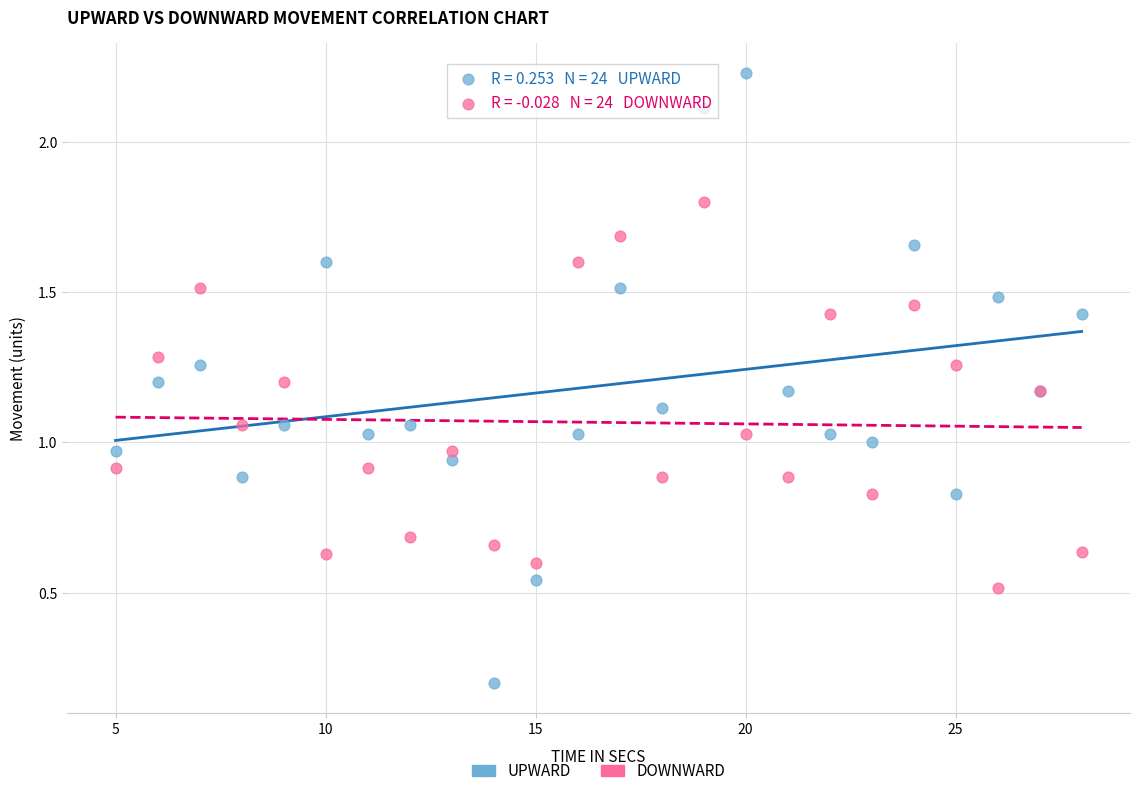

Which series contains the highest Y value?

UPWARD